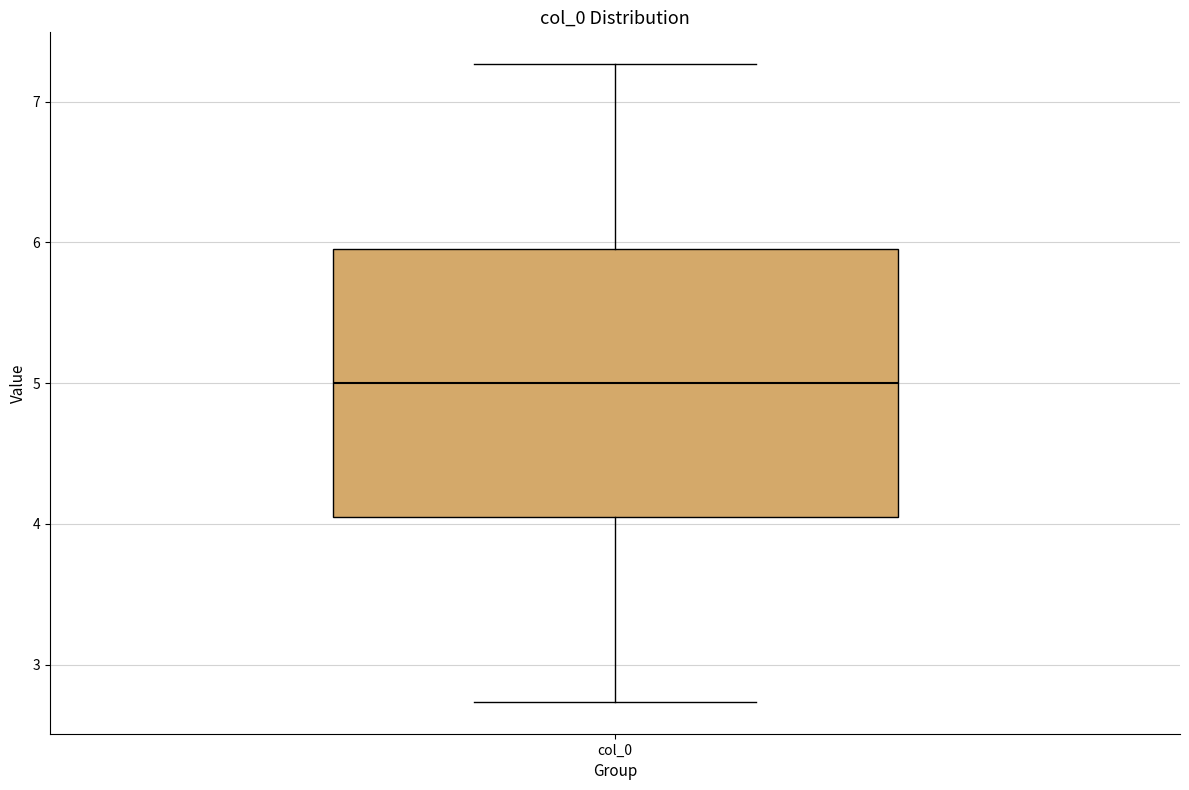

Transcribe this box plot: give where the median line is, the range the box spans, and where the two whiskers end, as read against the y-axis. The values are not printed on the chart, so give them approximately, as read against the axis.

median 5.0, box 4.1 to 5.9, whiskers 2.7 to 7.3